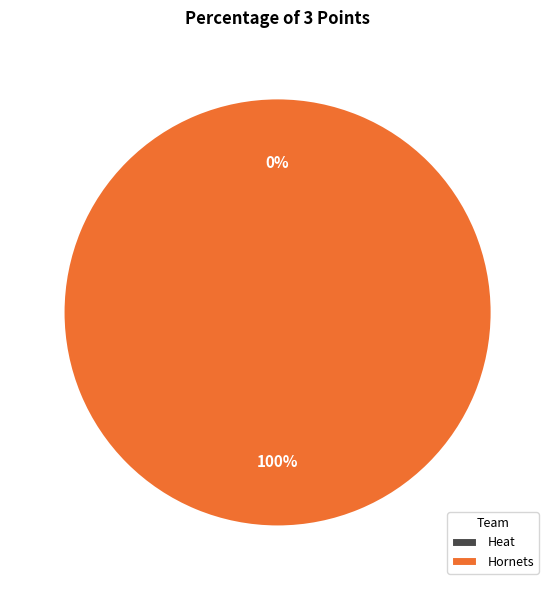

Is it true that Hornets is 100% of the pie?

True